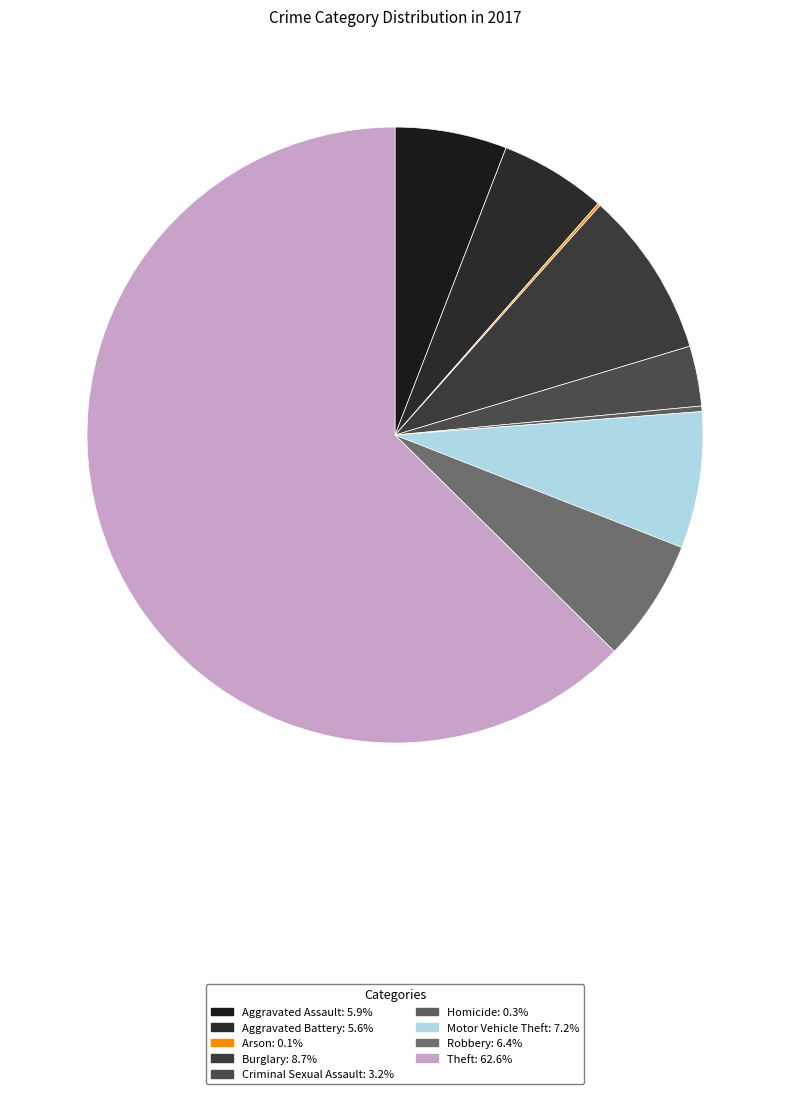

Rank the categories by value from lowest to highest.

Arson, Homicide, Criminal Sexual Assault, Aggravated Battery, Aggravated Assault, Robbery, Motor Vehicle Theft, Burglary, Theft